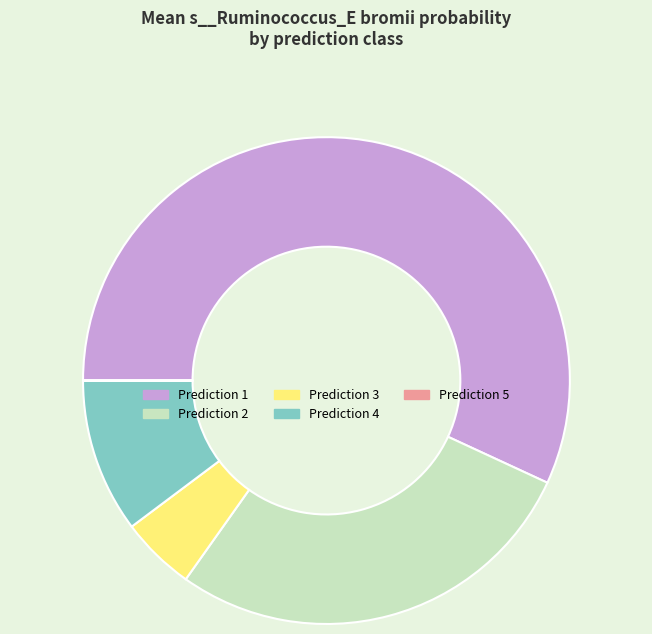

Do Prediction 4 and Prediction 2 together represent more than half of the pie?

No